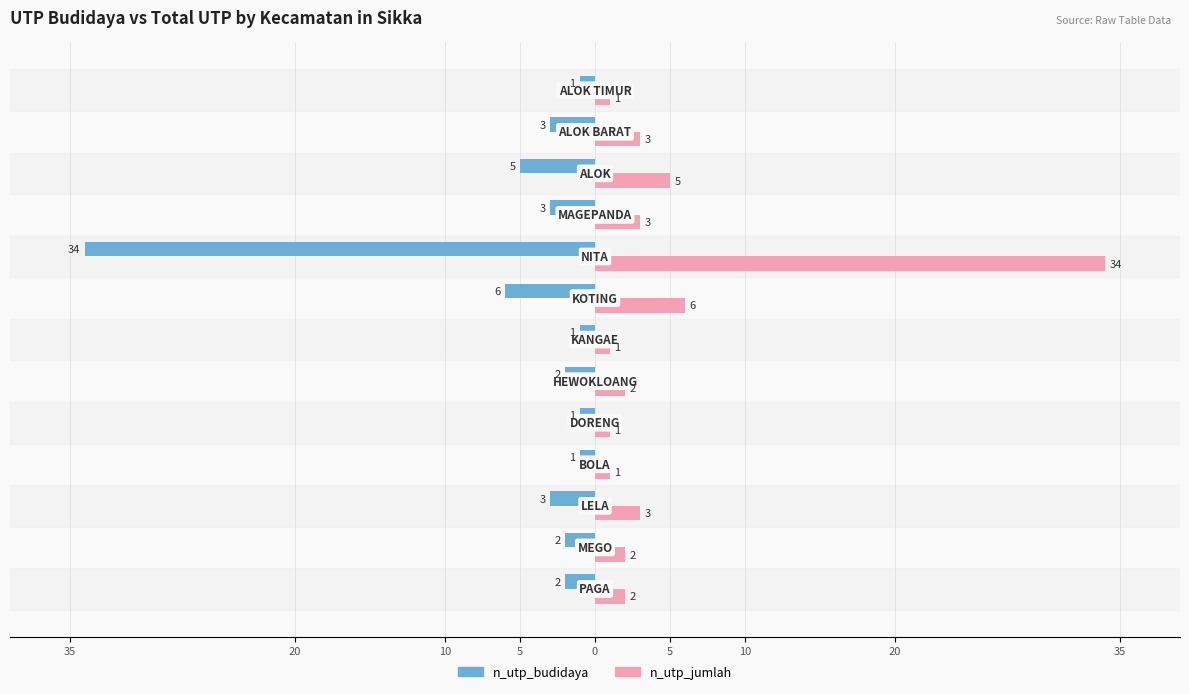

What are all the series names shown in the legend?

n_utp_budidaya, n_utp_jumlah